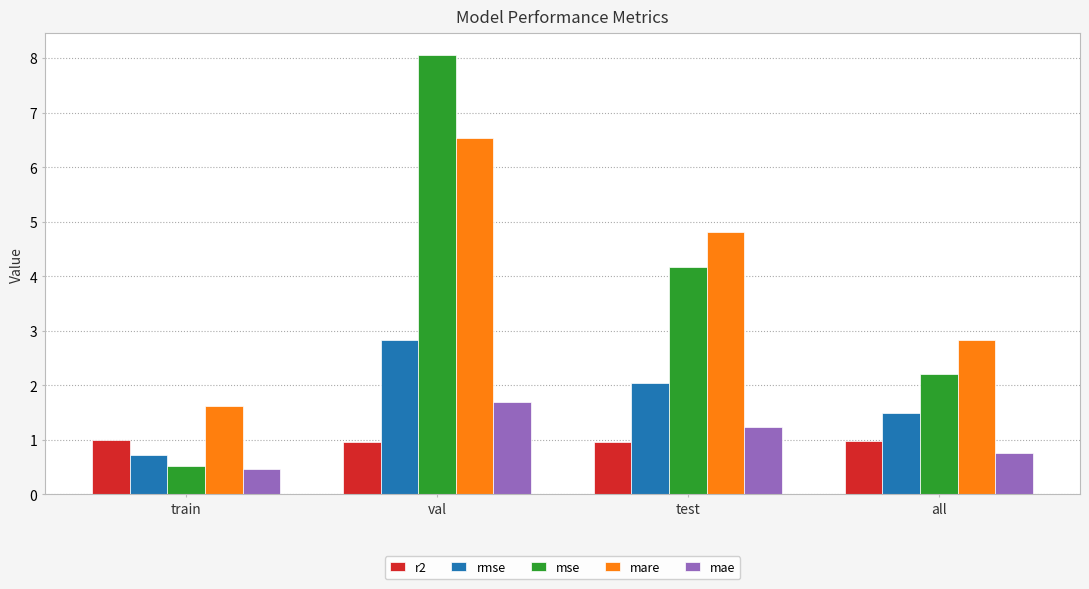

The mae series shows 0.4 at test. True or false?

False